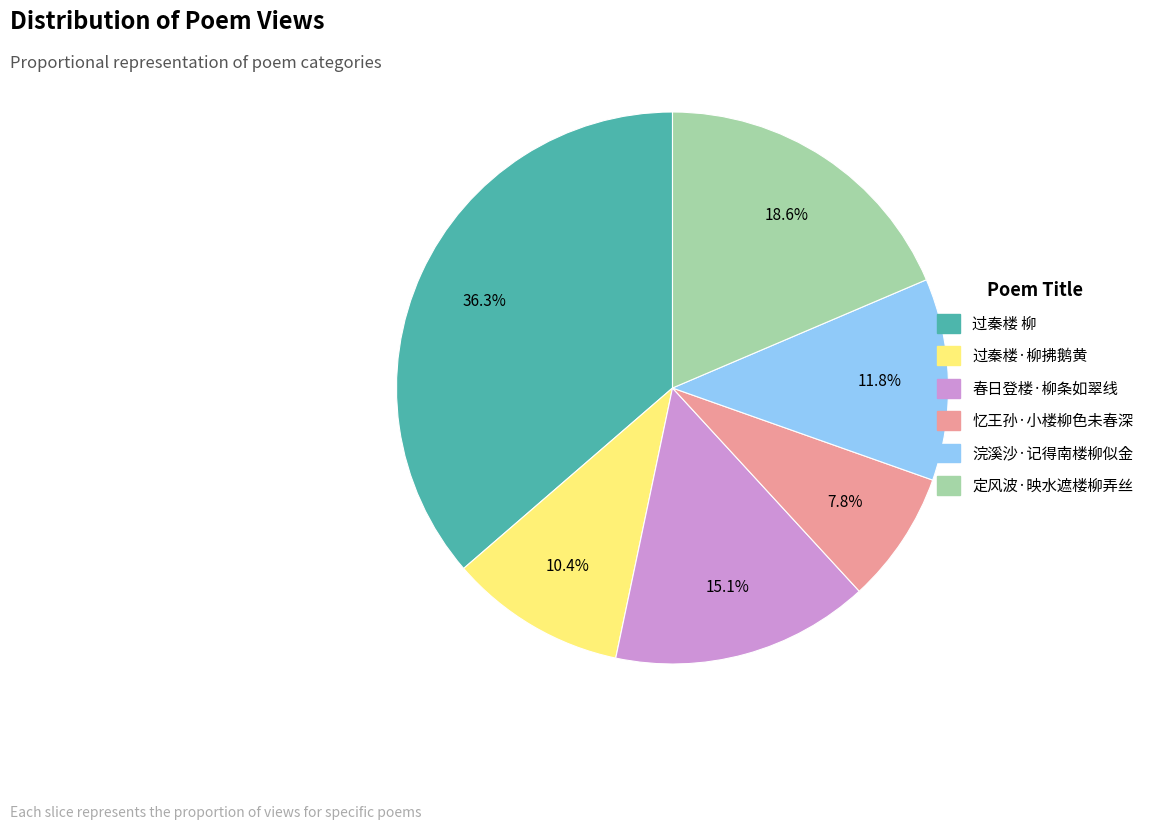

What is the ratio of the value at 过秦楼 柳 to the value at 过秦楼·柳拂鹅黄?

3.5